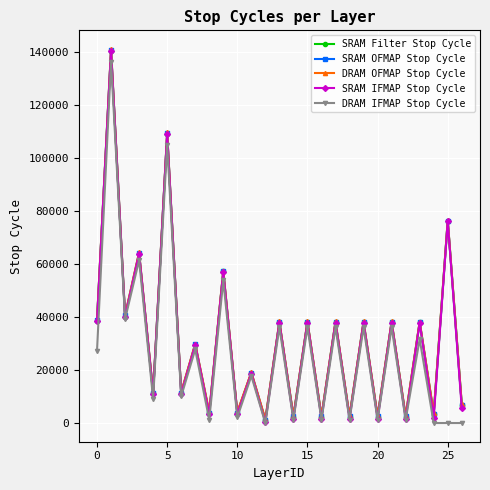

What is the difference between the second highest and second lowest values in the SRAM IFMAP Stop Cycle series?

107636